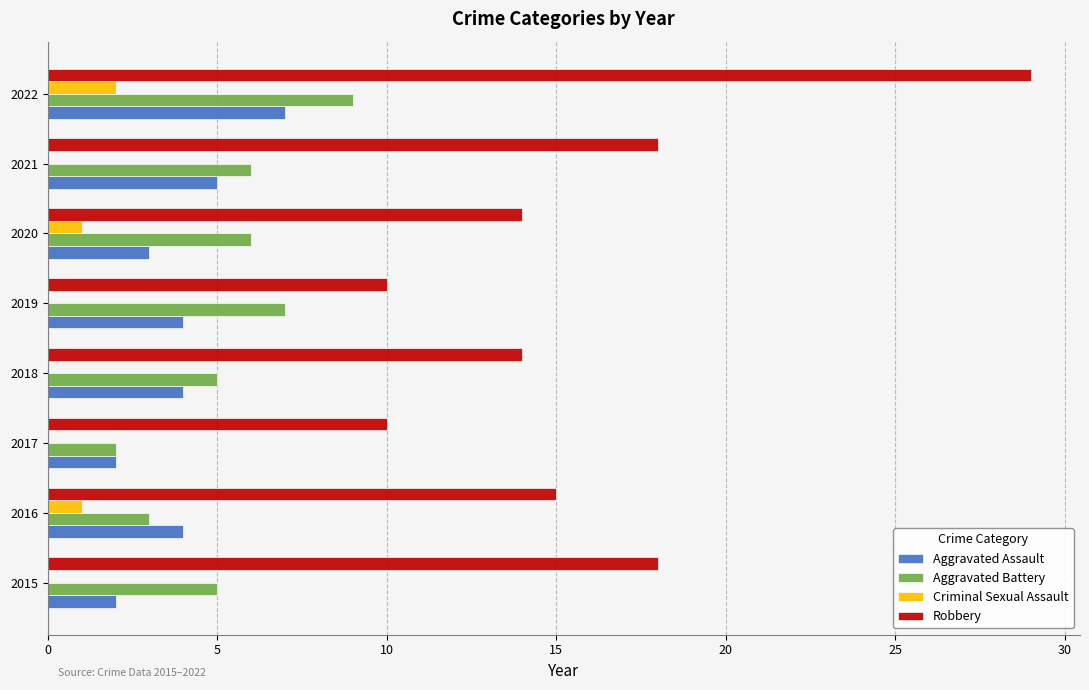

The value of Aggravated Assault at 2021 is 5. True or false?

True